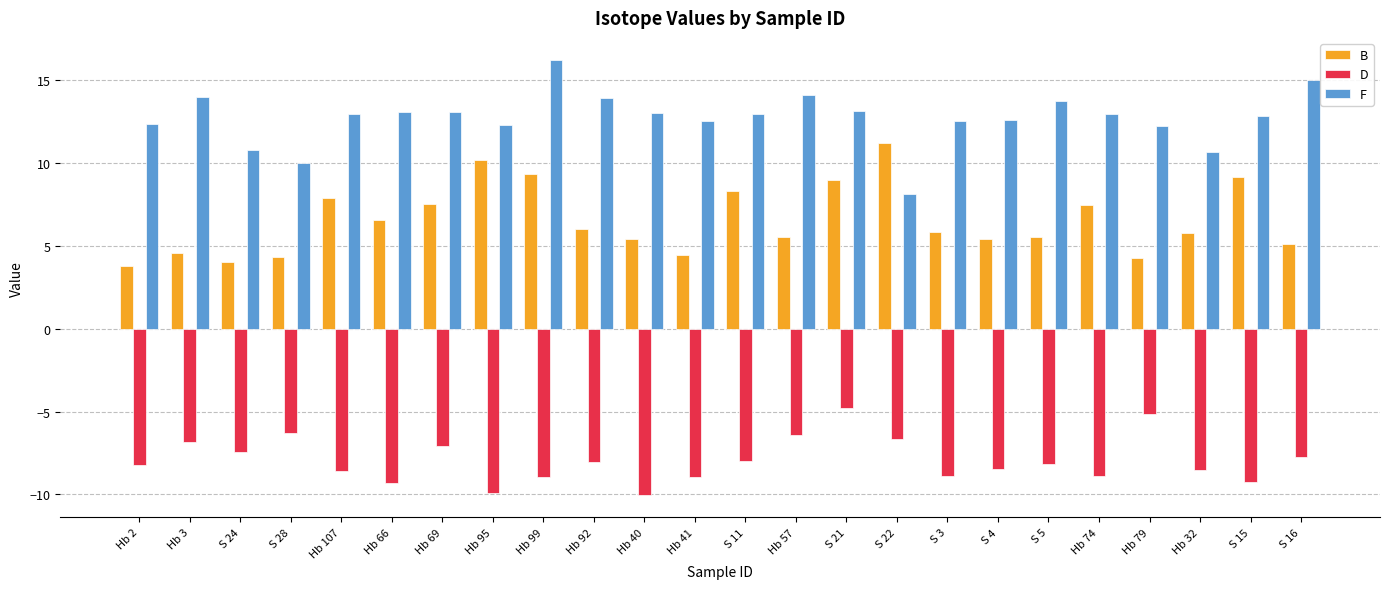

What are all the series names shown in the legend?

B, D, F